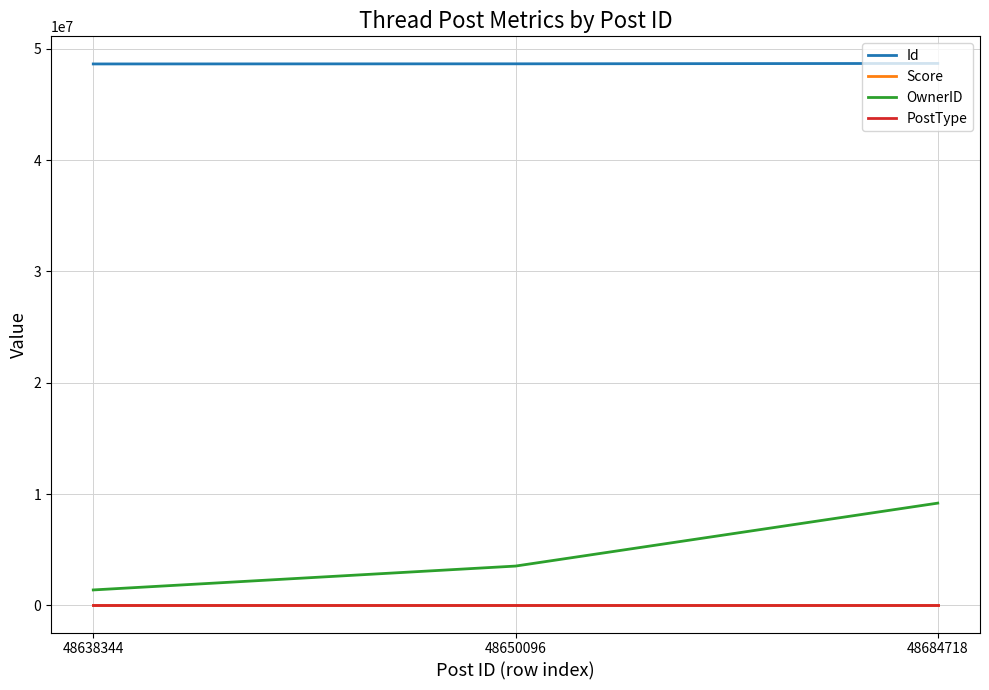

Which series has the largest total across all categories?

Id